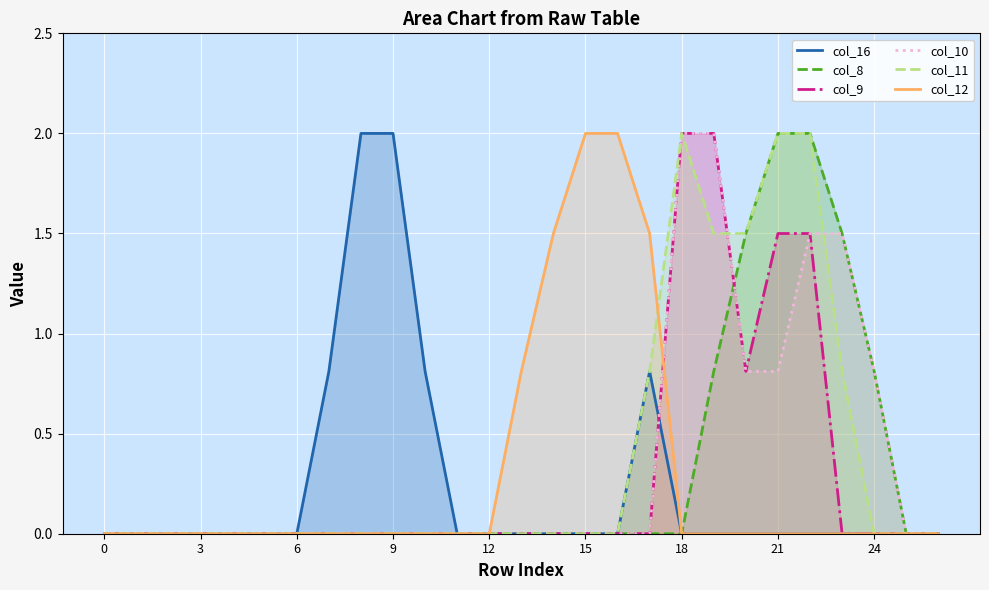

What is the average value of the col_8 series?

0.3